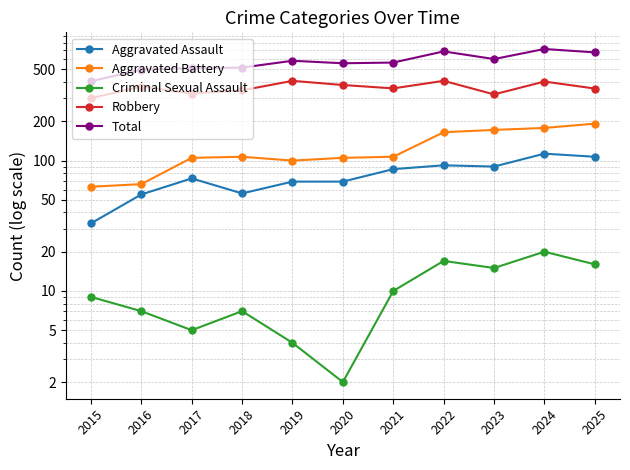

What is the average value of the Aggravated Assault series?

77